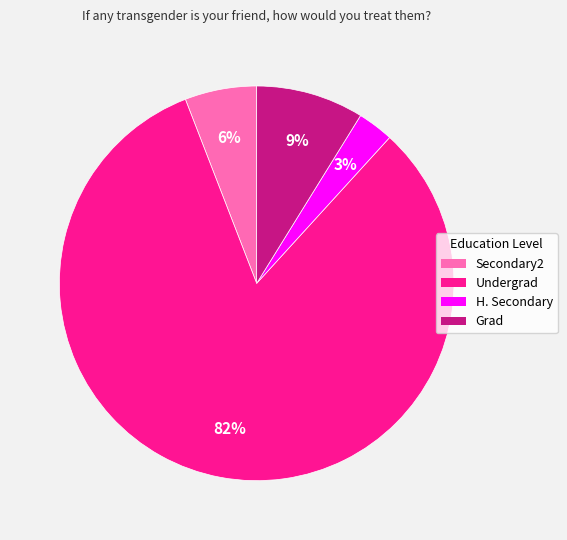

What percentage is the Grad slice, to the nearest percent?

9%